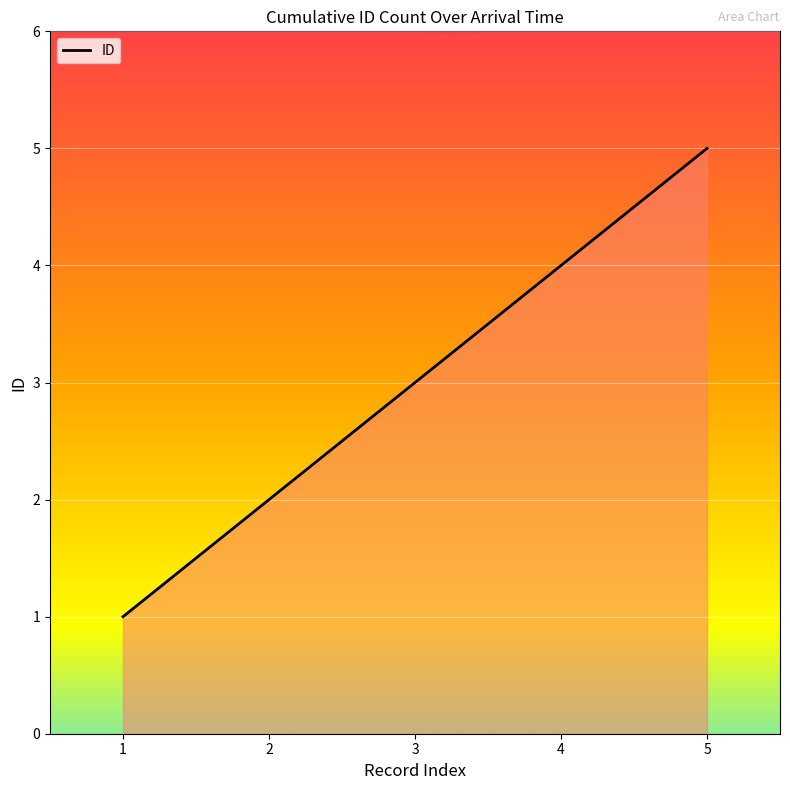

List the labels in order of value, smallest first.

1, 2, 3, 4, 5